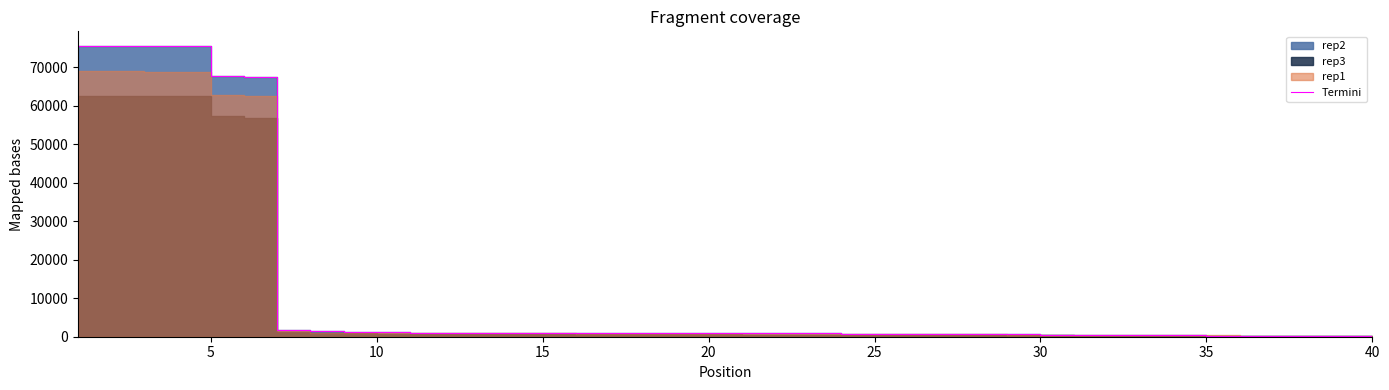

Reading left to right, extract all data points from this chart.

75599	75599	75515	75500	67870	67445	1678	1455	1245	1207	997	969	966	966	966	946	946	944	944	911	891	860	859	823	822	822	779	761	757	571	432	385	354	336	299	220	220	220	220	220